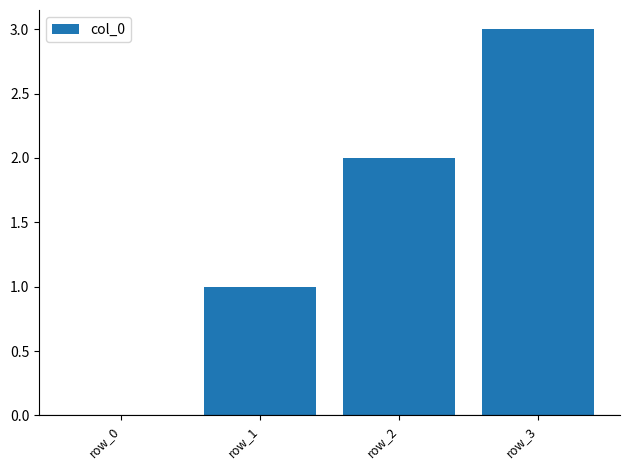

At which category does the chart reach its peak across all series?

row_3